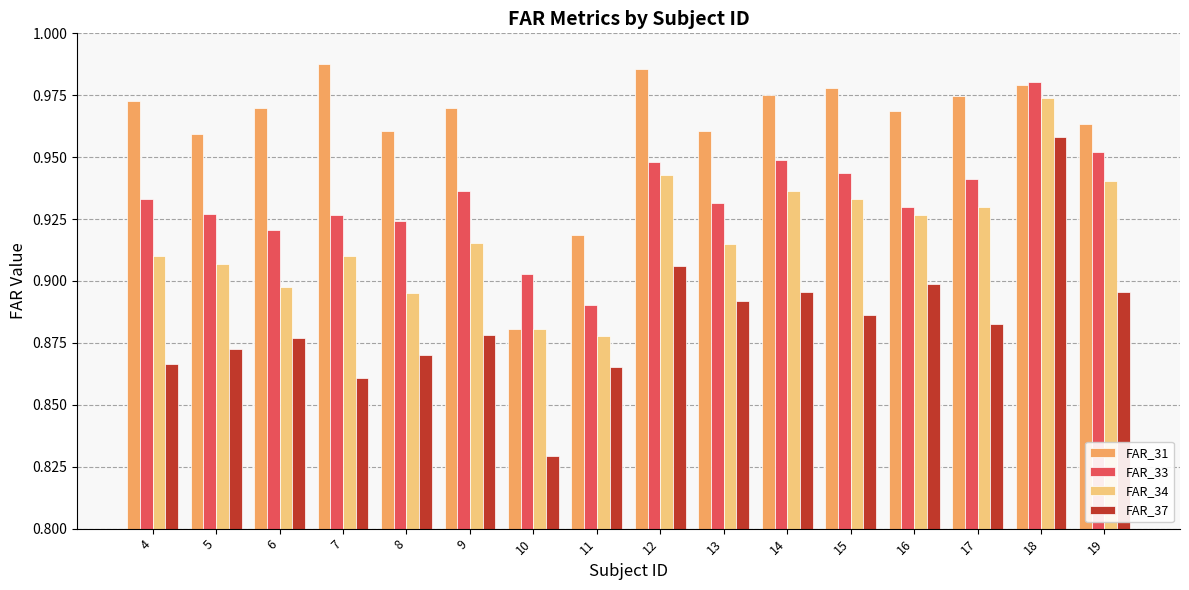

Is it true that FAR_33 equals 1.3 at 15?

False